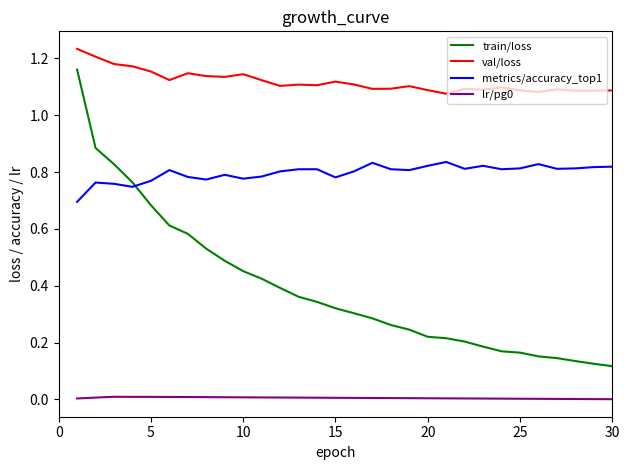

Which series has the largest range (max minus min)?

train/loss